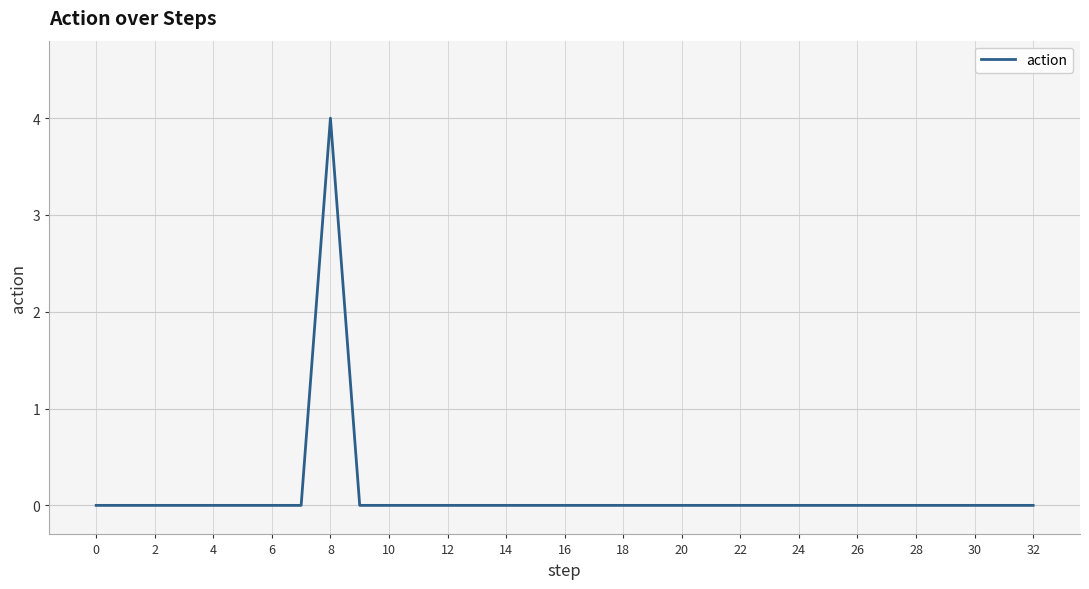

What is the greatest value displayed?

4